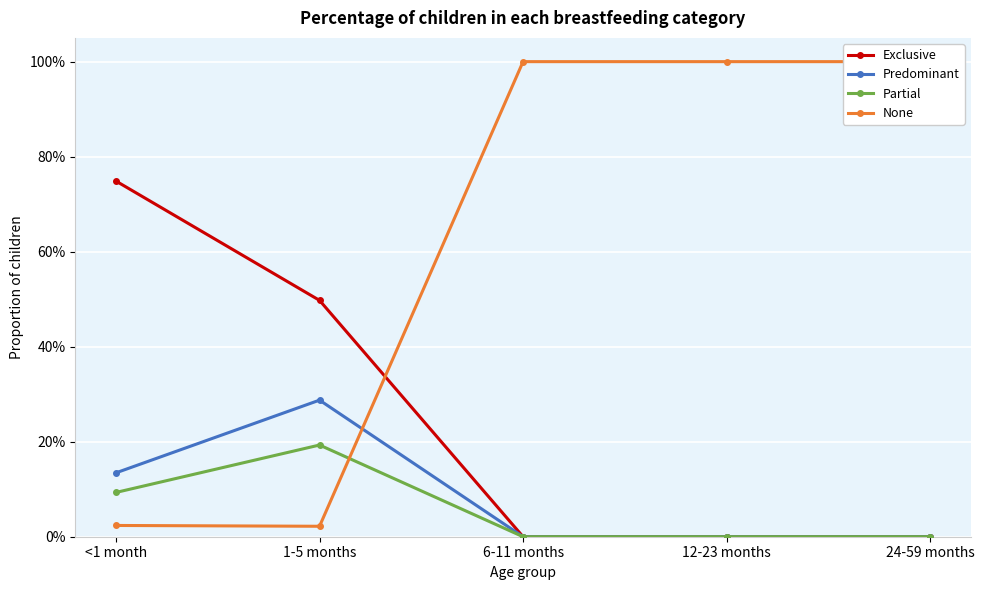

Which label corresponds to the largest value in the chart?

6-11 months